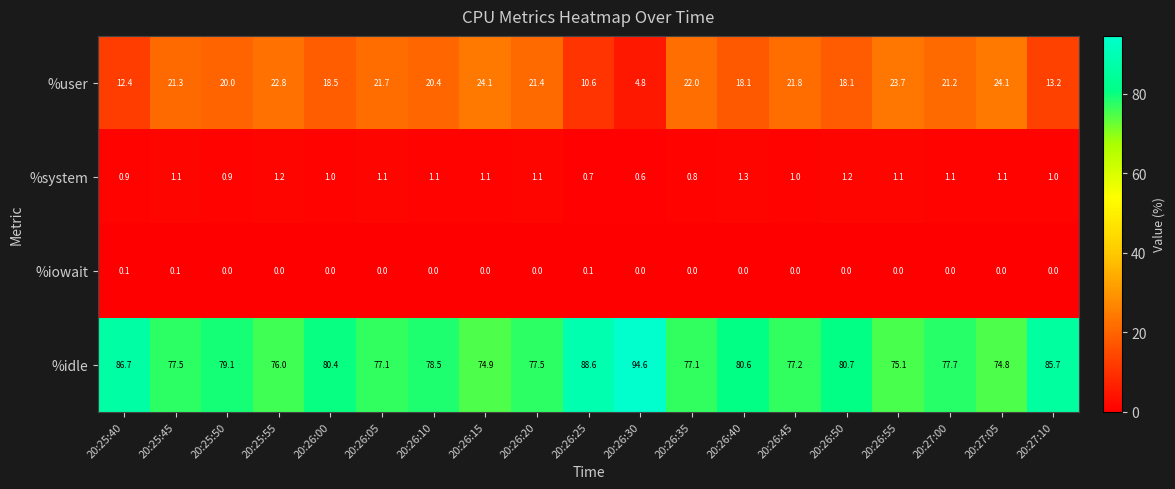

At how many categories does at least one series exceed 39?

19